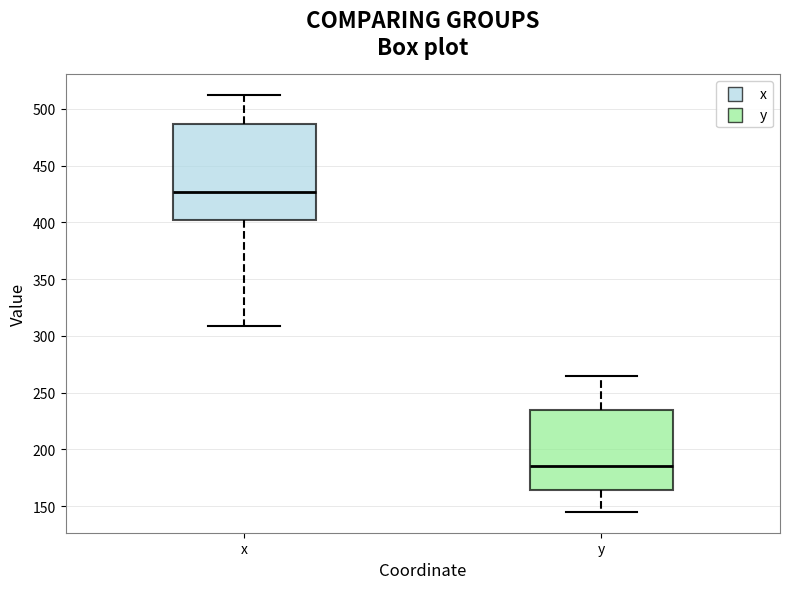

Comparing the boxes themselves (not the whiskers), which one is the tallest?

x